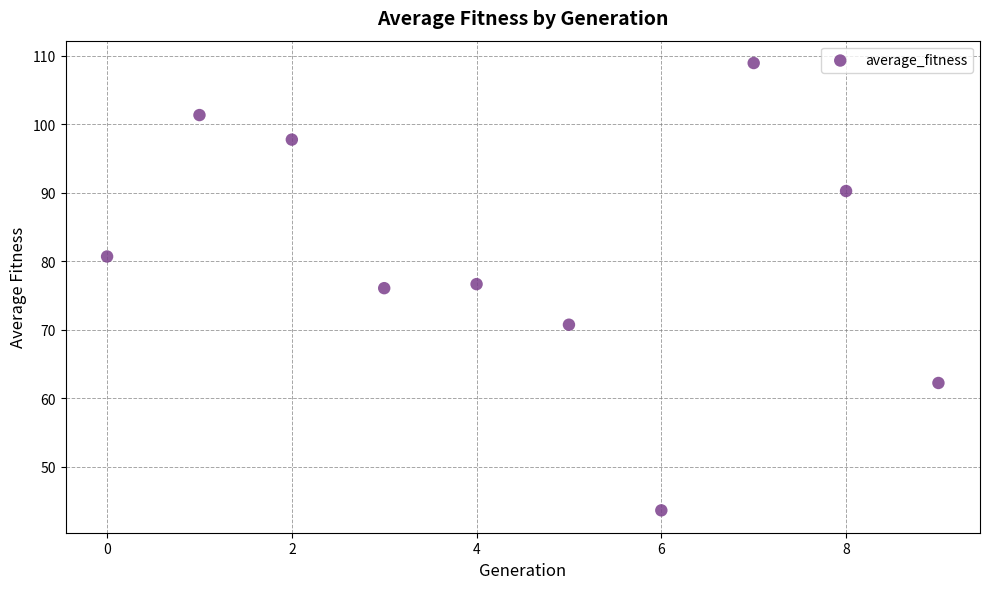

What is the average Y value?

80.8